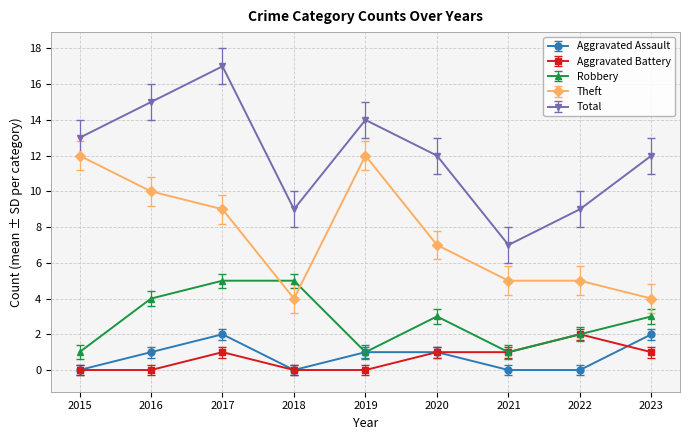

Rank the series at 2023 from highest to lowest value.

Total, Theft, Robbery, Aggravated Assault, Aggravated Battery